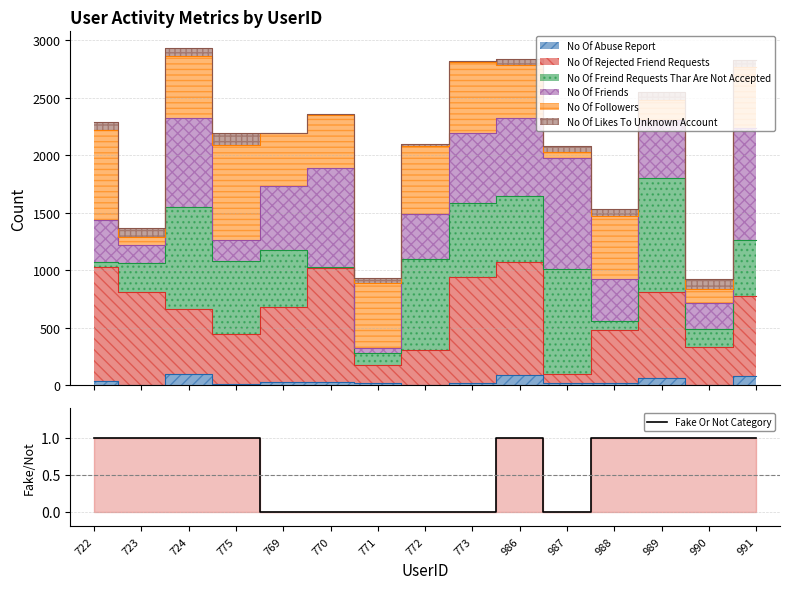

How many values are below 1?

6